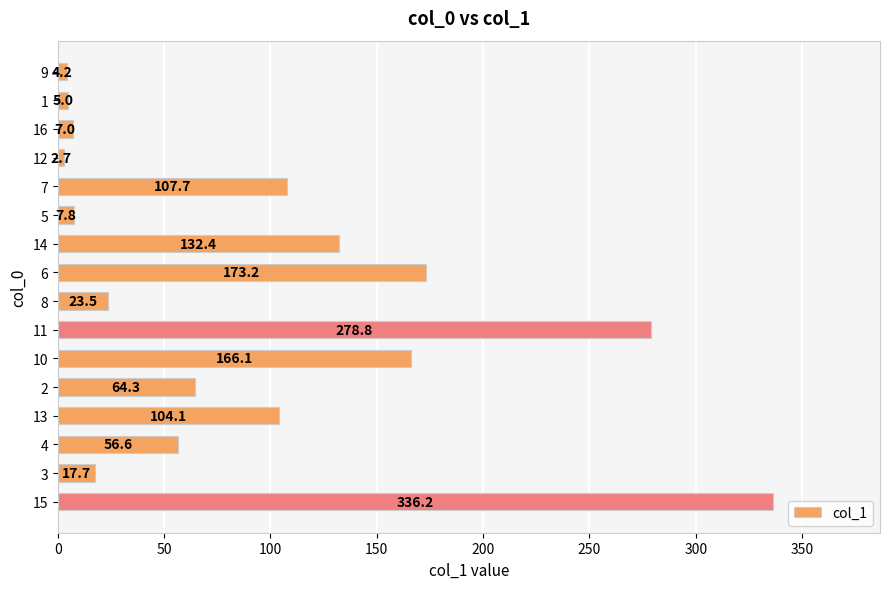

Rank the categories by value from lowest to highest.

12, 9, 1, 16, 5, 3, 8, 4, 2, 13, 7, 14, 10, 6, 11, 15